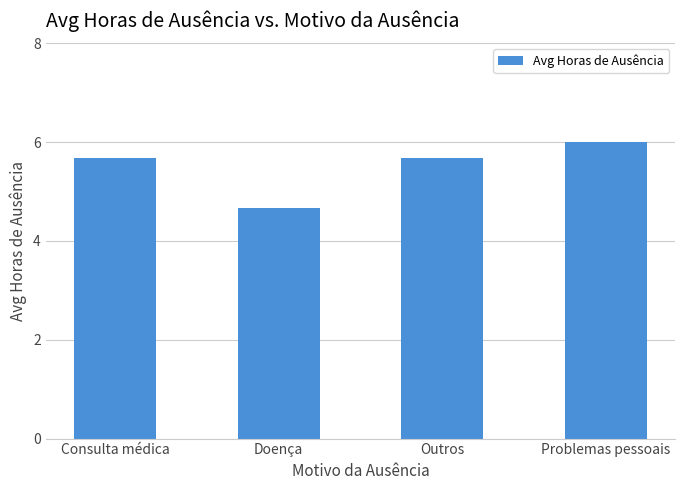

What is the value of the 2nd bar from the left?

4.7